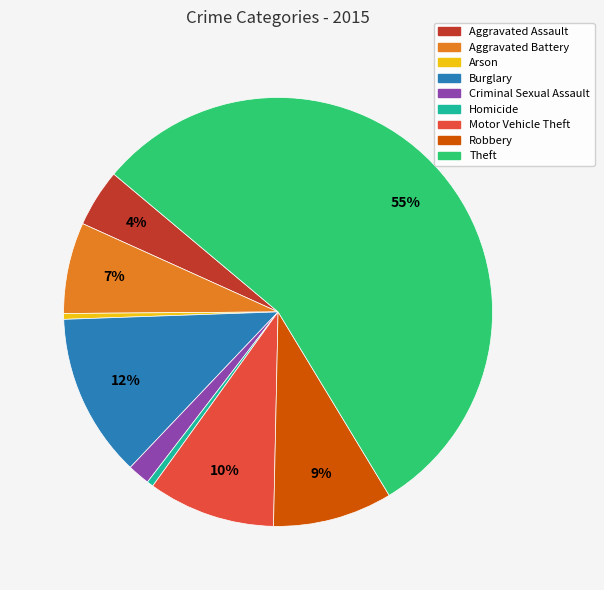

What percentage is the Aggravated Assault slice, to the nearest percent?

4%